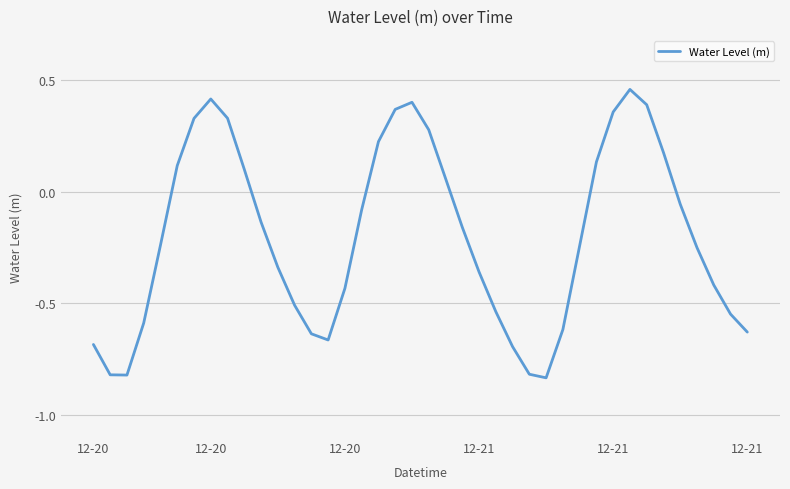

What is the difference between the maximum and minimum values?

1.3